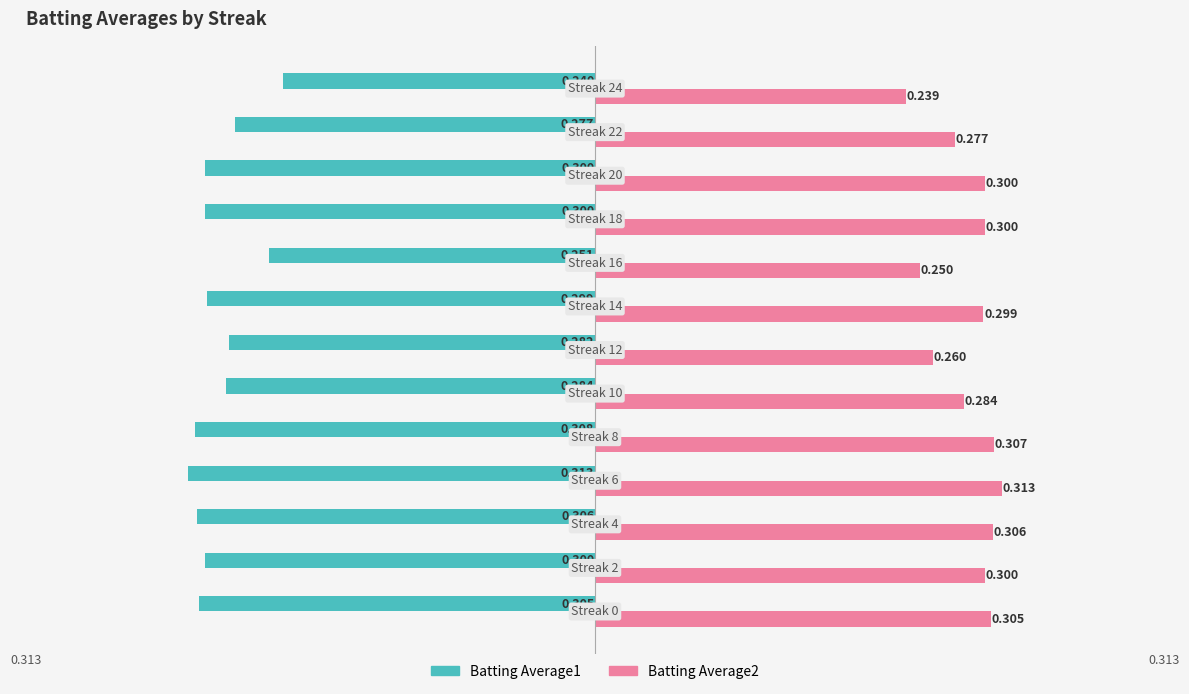

What are all the series names shown in the legend?

Batting Average1, Batting Average2